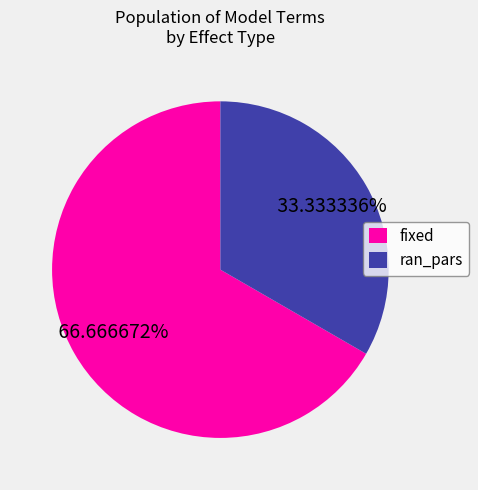

Count the number of slices in the pie.

2